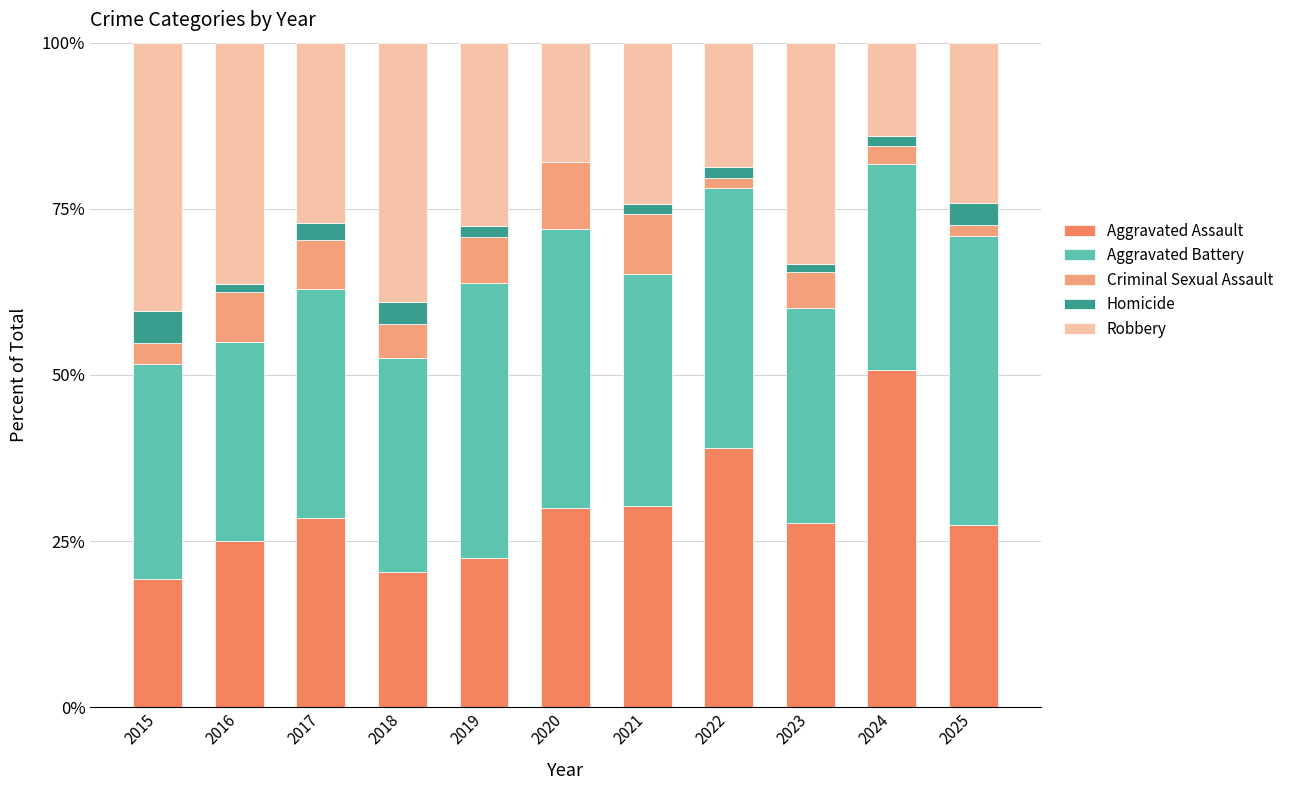

Which series changed the most between 2016 and 2024?

Aggravated Assault